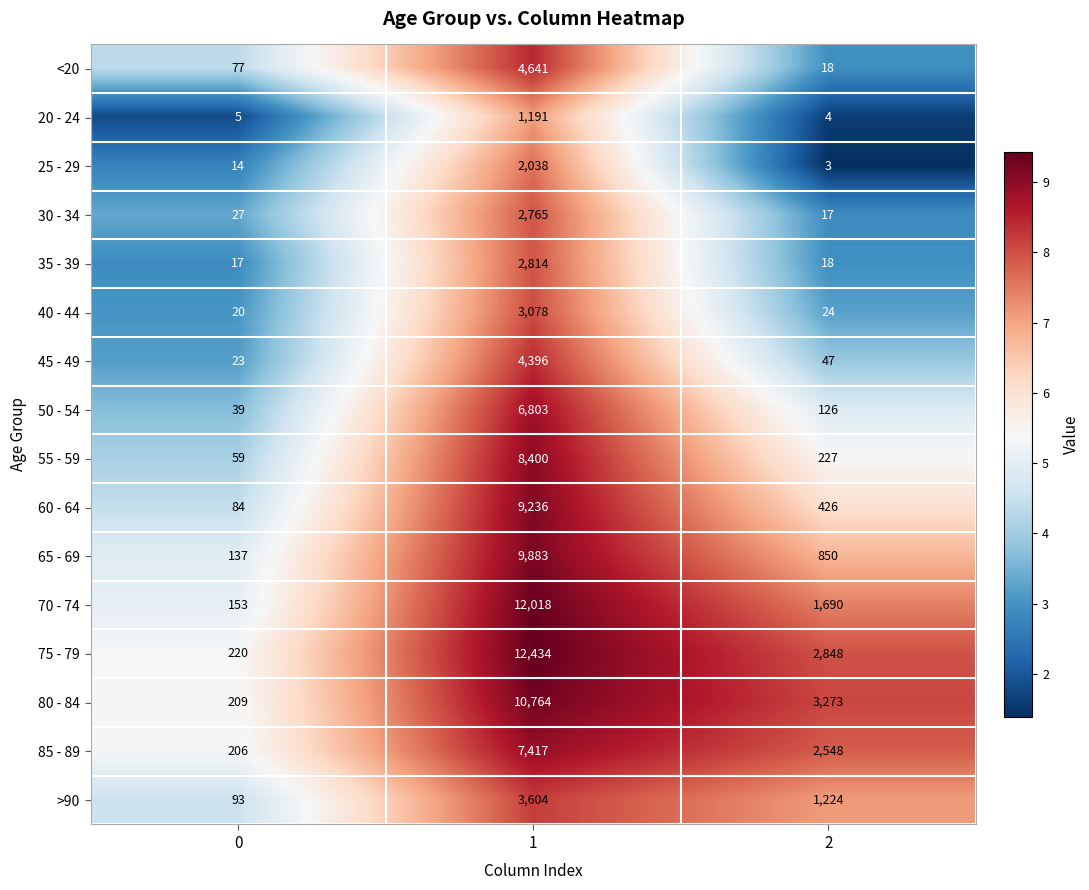

Which series has the widest spread of values?

75 - 79